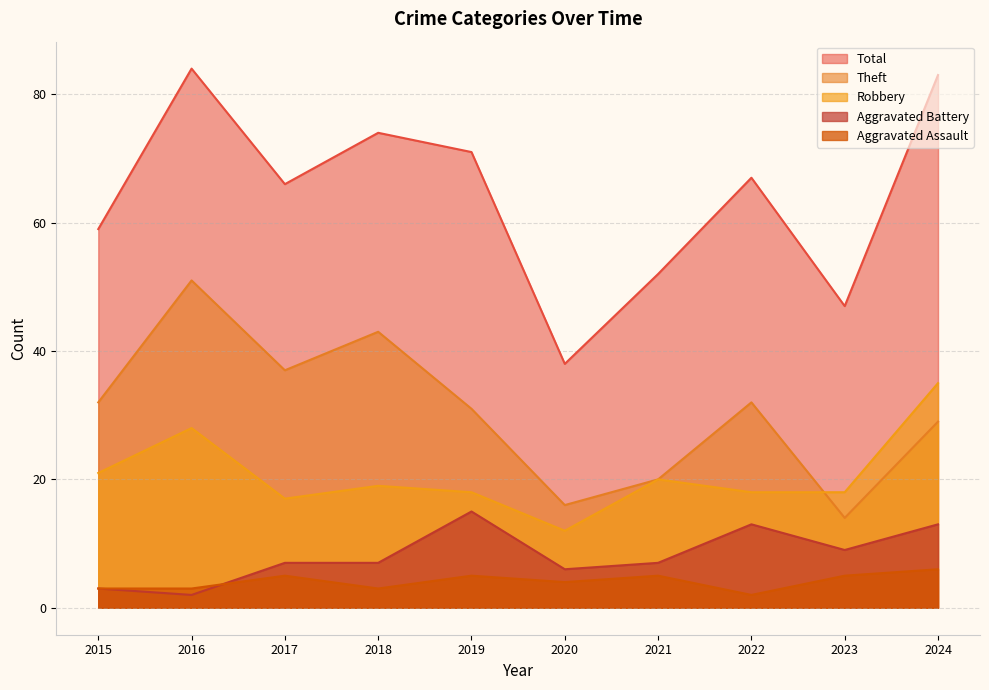

At which category does Total reach its first local valley?

2017